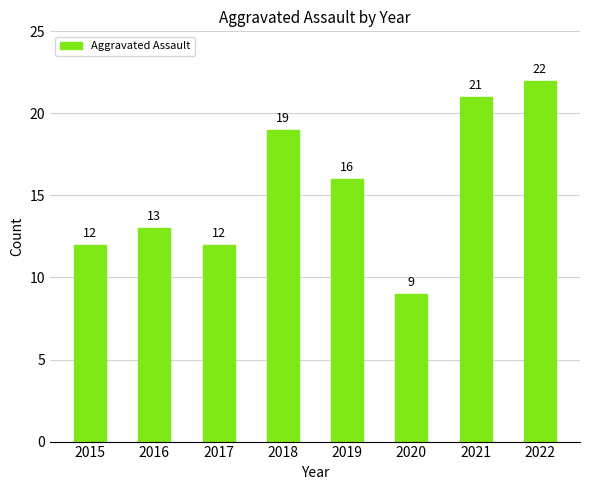

Count the number of categories in the chart.

8